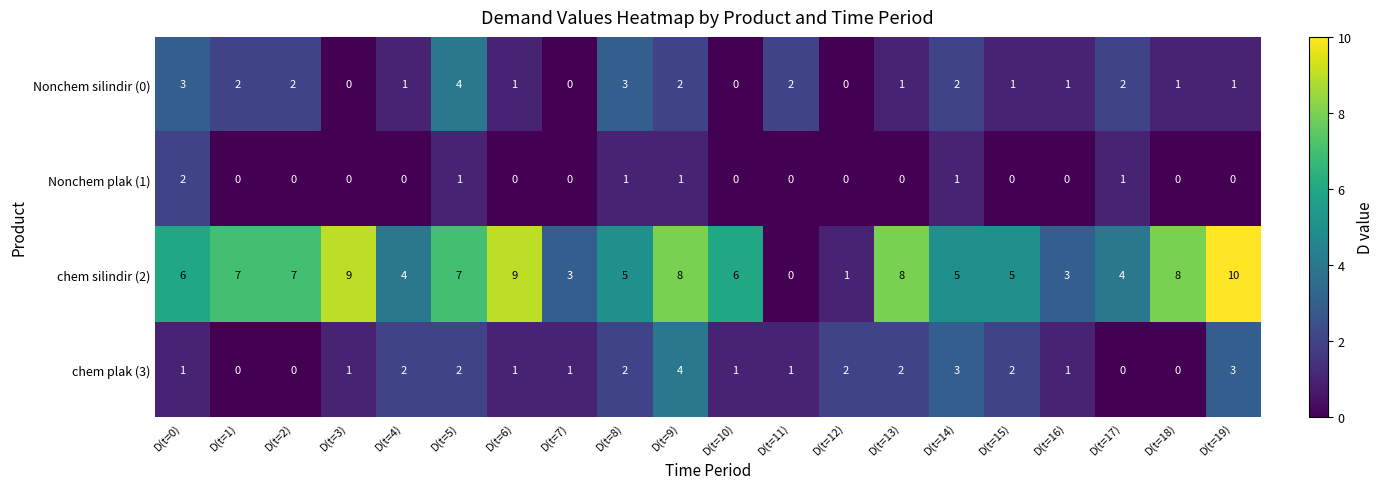

How many data points does each series have?

20